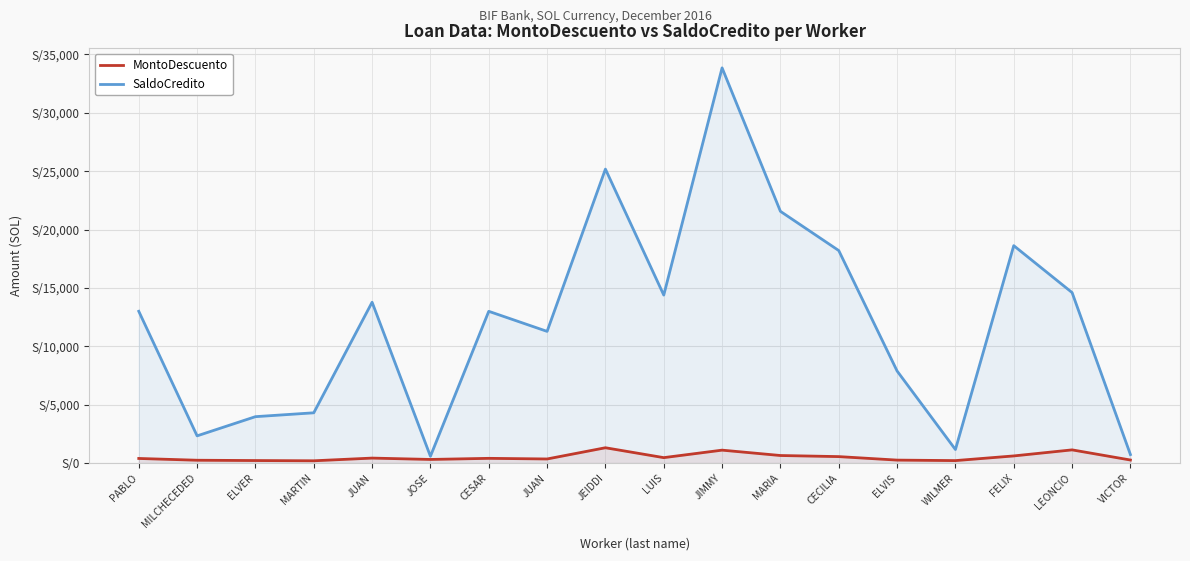

True or false: MontoDescuento and SaldoCredito intersect in this chart.

False